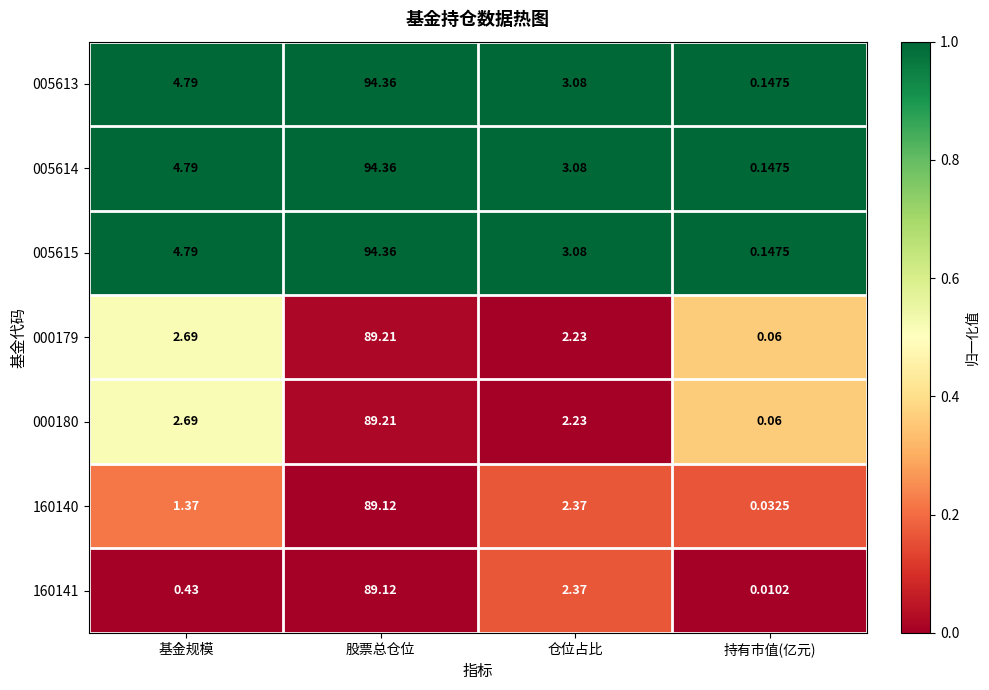

Rank the categories by 005613 value from highest to lowest.

股票总仓位, 基金规模, 仓位占比, 持有市值(亿元)